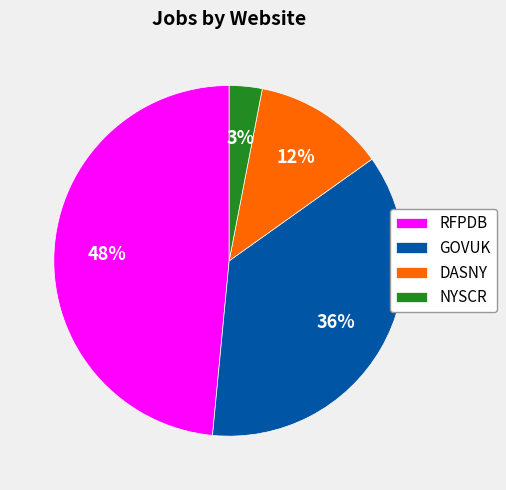

Which slice is the smallest?

NYSCR